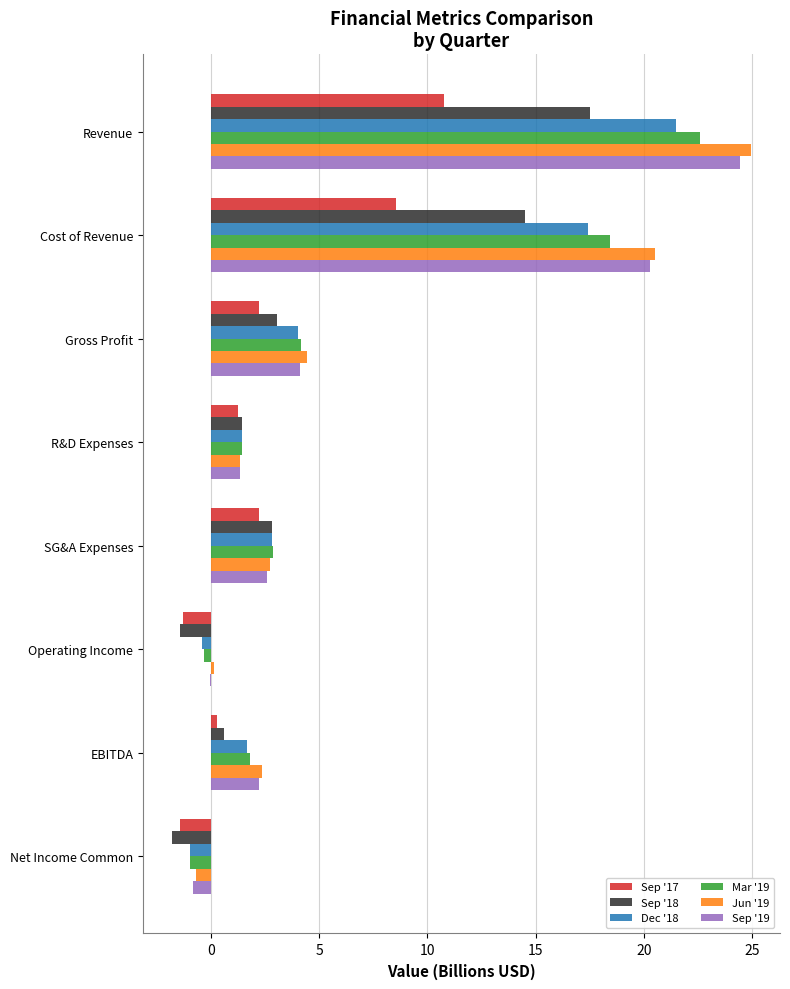

Between Revenue and Cost of Revenue, which series saw the biggest shift?

Jun '19